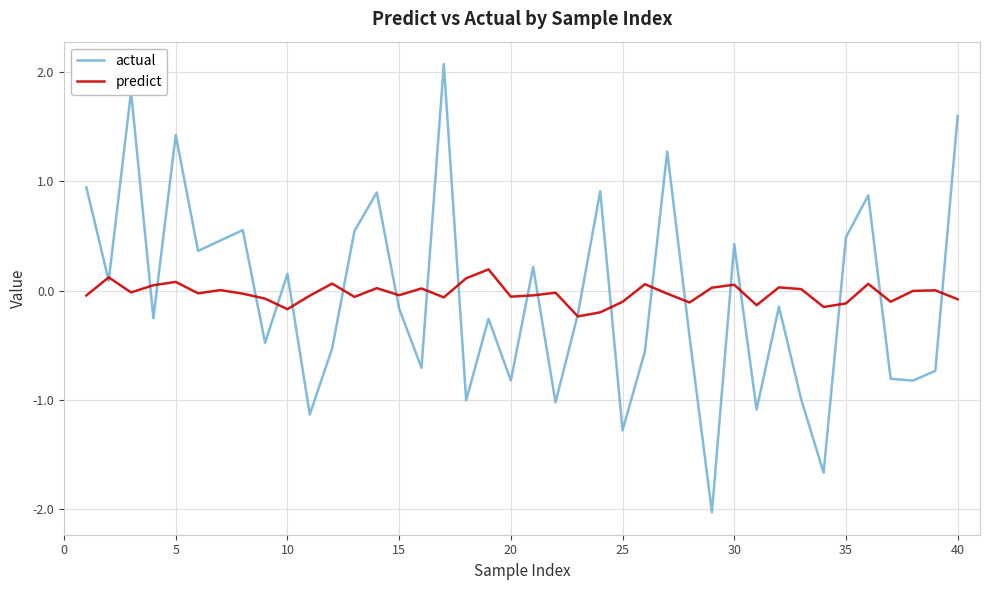

Rank the series by their maximum value, from highest to lowest.

actual, predict